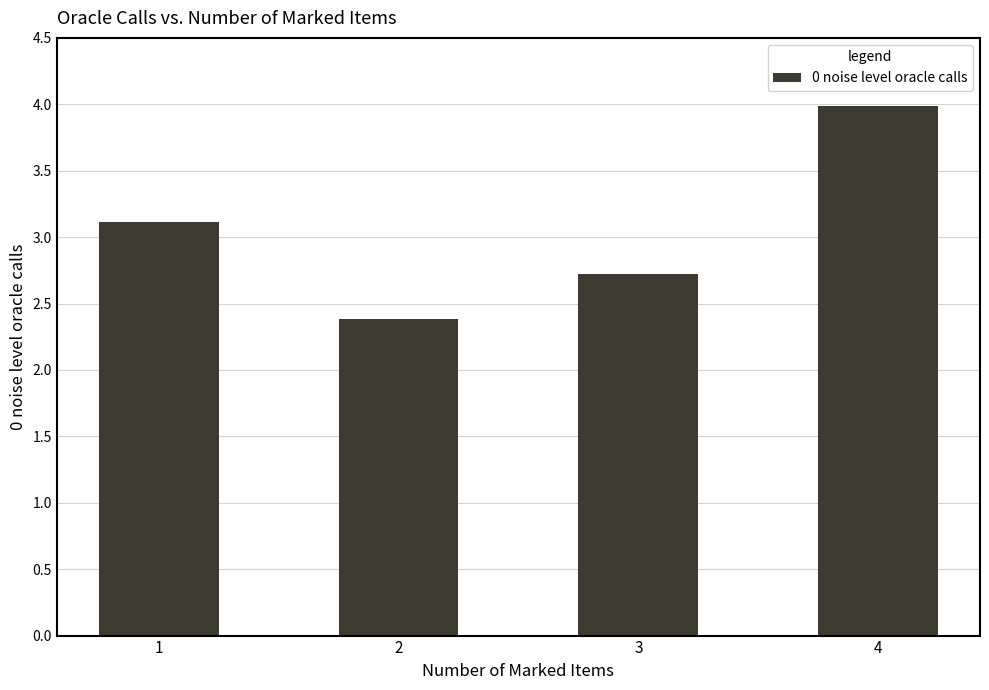

Count the number of categories in the chart.

4